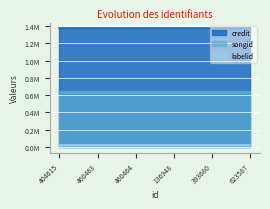

True or false: credit and labelid intersect in this chart.

False